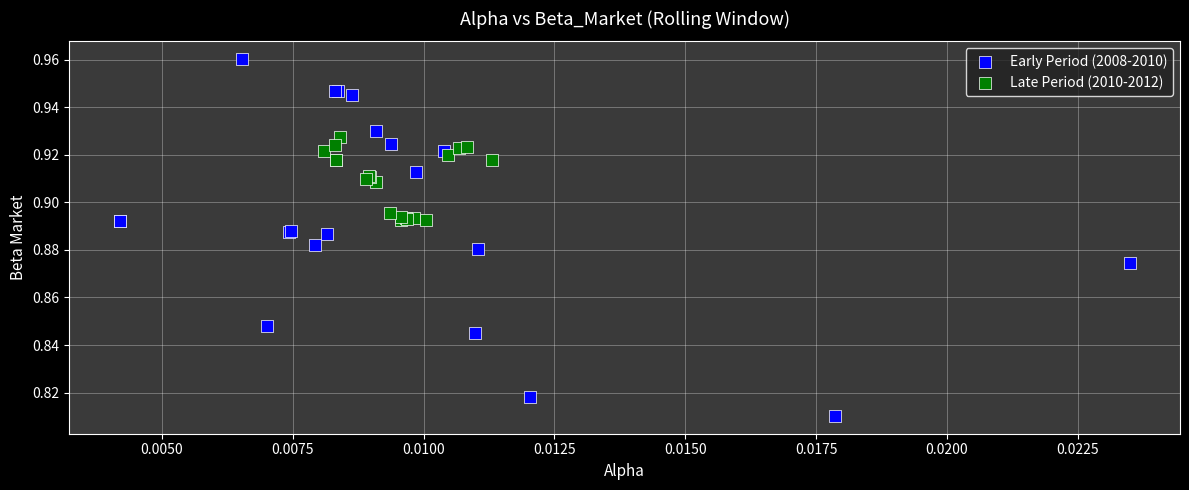

Which series reaches the minimum Y coordinate?

Early Period (2008-2010)